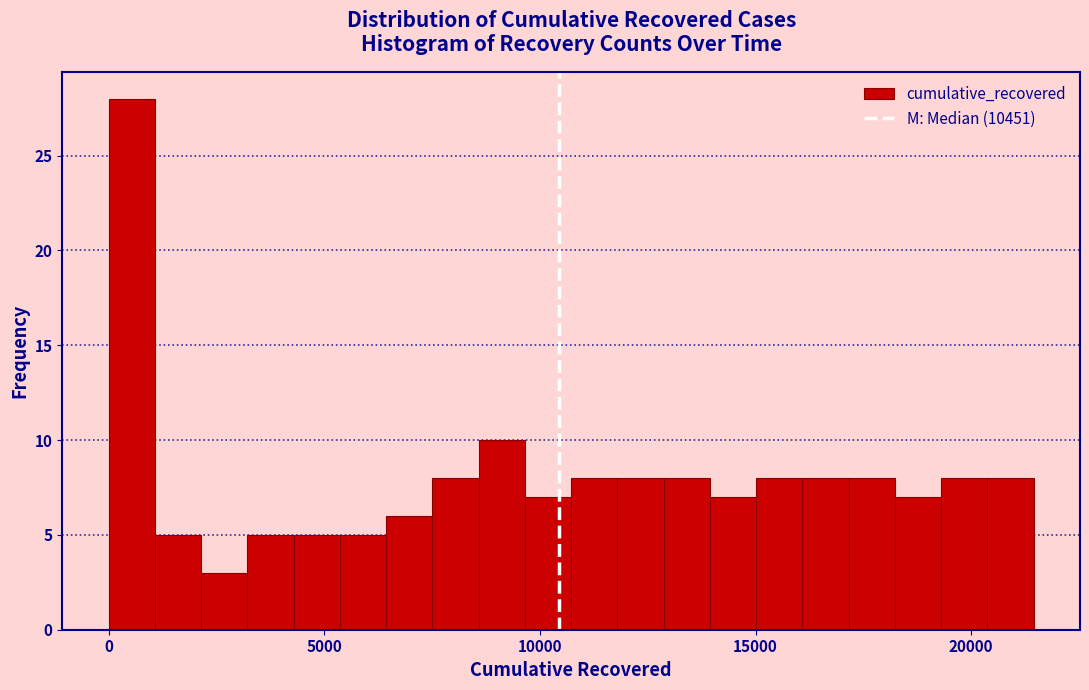

Read against the x-axis, roughly where is the centre of the tallest bar?

500